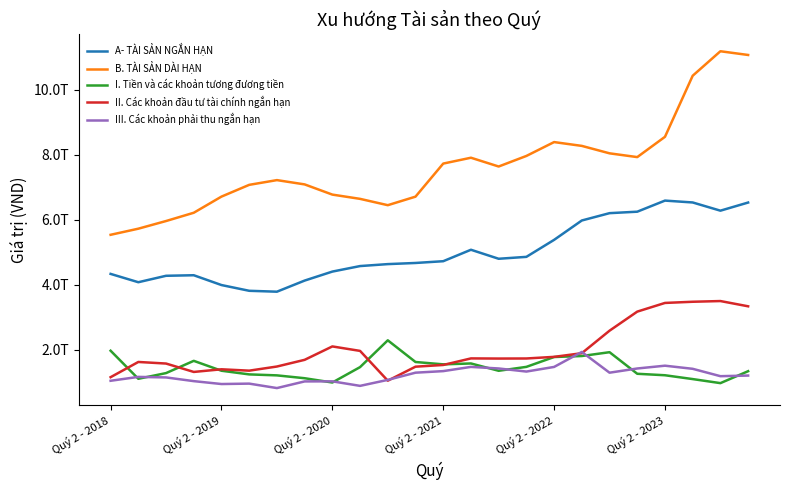

What is the minimum value for II. Các khoản đầu tư tài chính ngắn hạn?

1044626284931